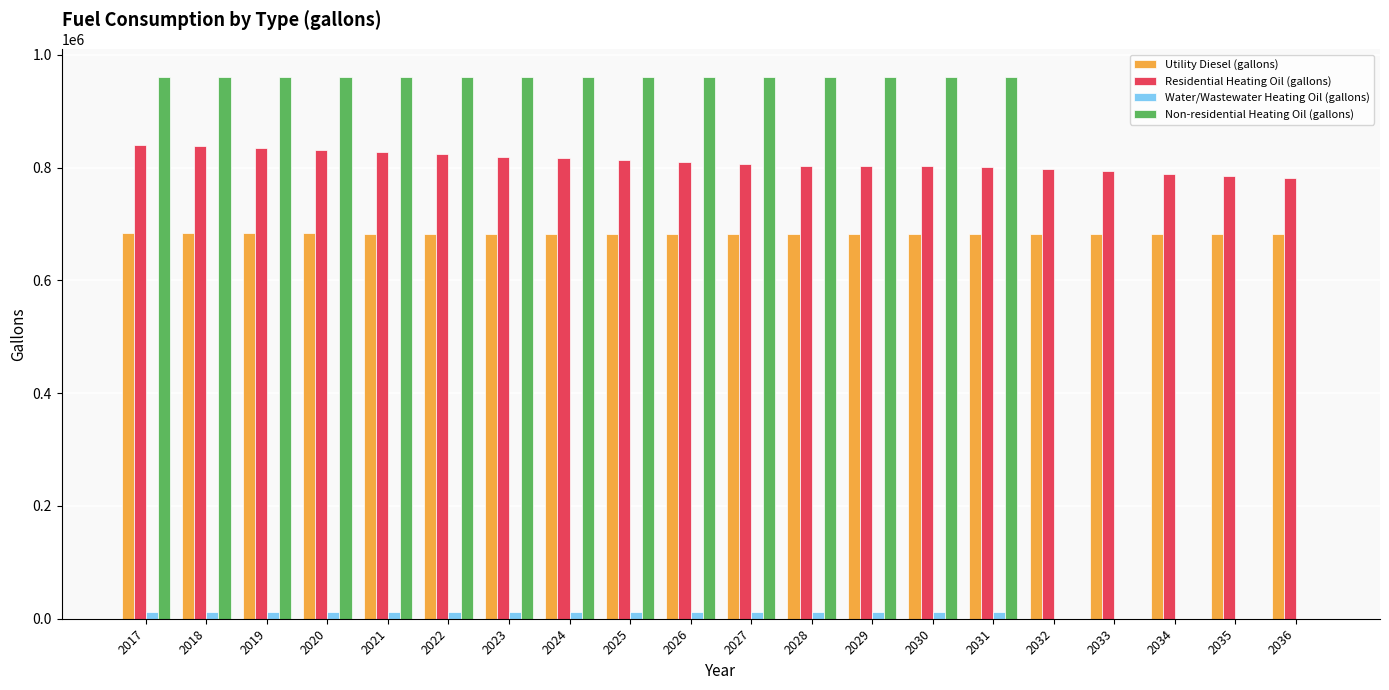

What are all the series names shown in the legend?

Utility Diesel (gallons), Residential Heating Oil (gallons), Water/Wastewater Heating Oil (gallons), Non-residential Heating Oil (gallons)